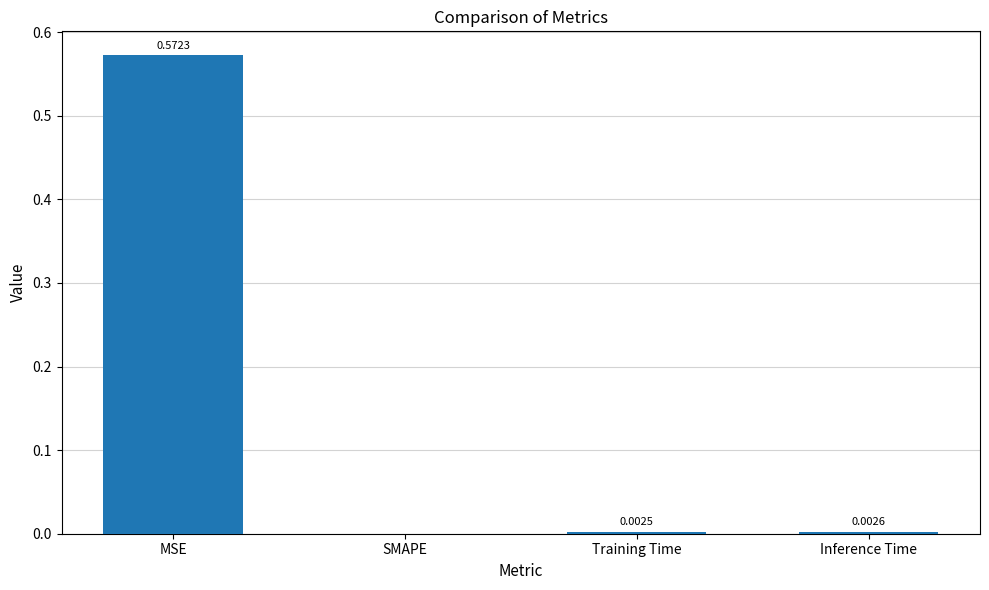

Which category has the highest value across all series?

MSE